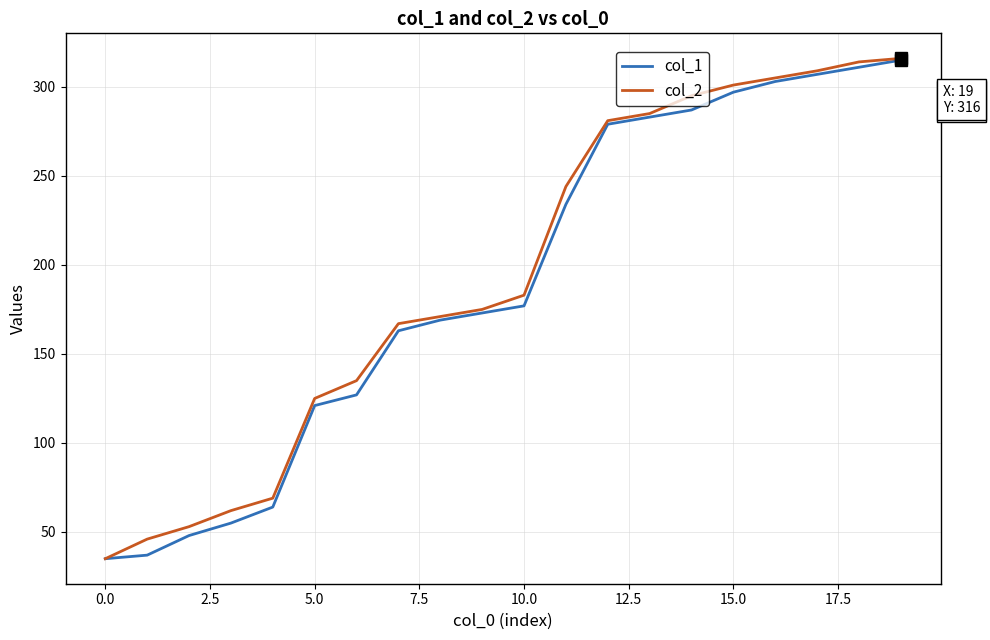

What is the minimum value for col_2?

35